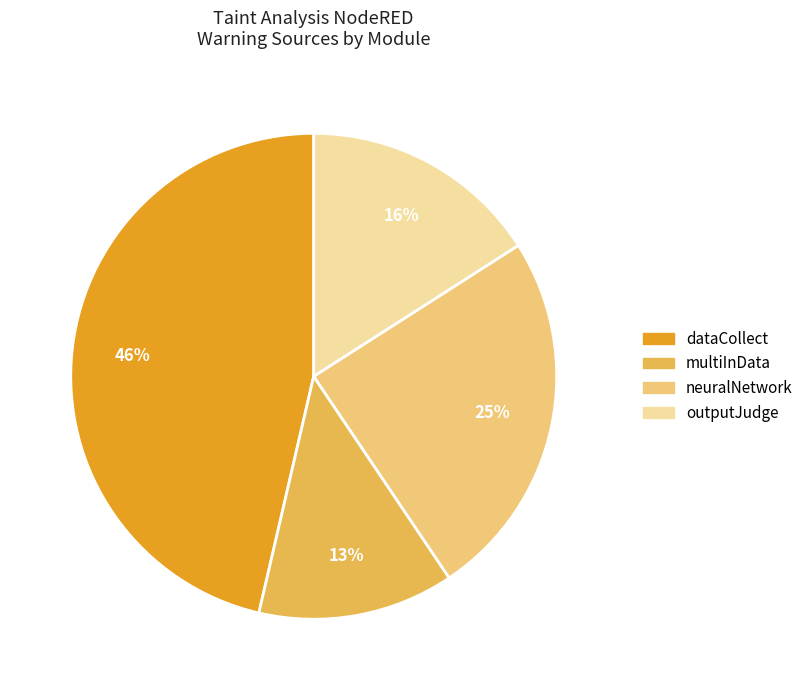

True or false: neuralNetwork accounts for 36% of the total.

False